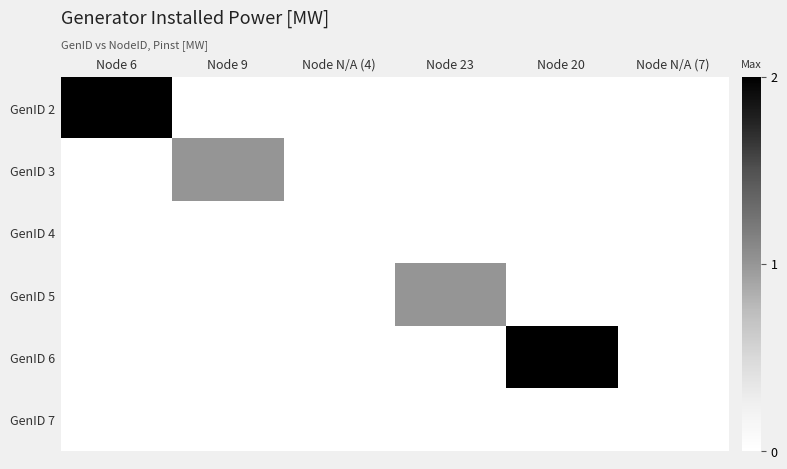

Between Node 23 and Node 9, which is larger?

Node 23